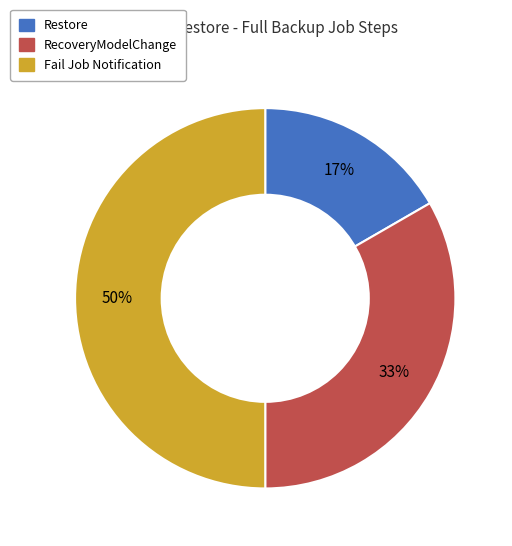

What is the ratio of the value at Restore to the value at RecoveryModelChange?

0.5